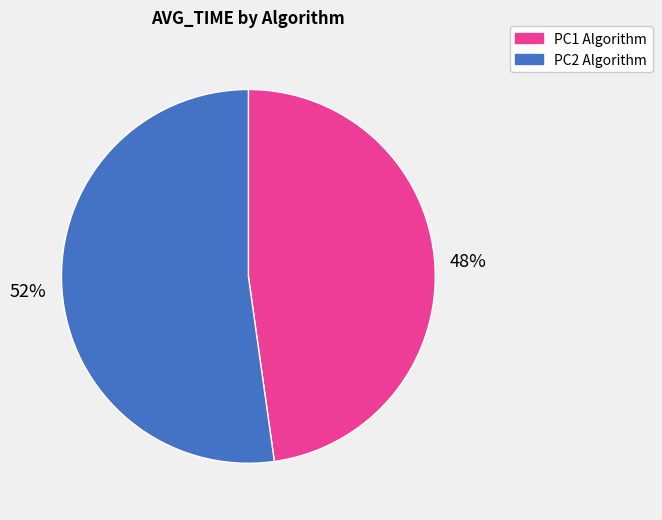

How many segments does this pie chart have?

2